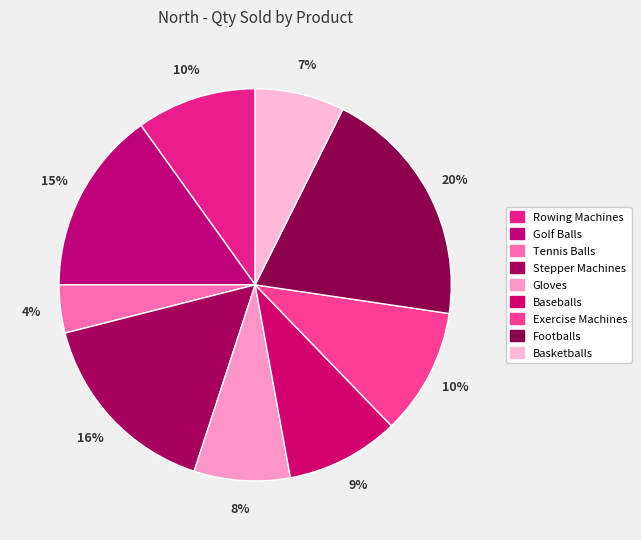

How many segments does this pie chart have?

9